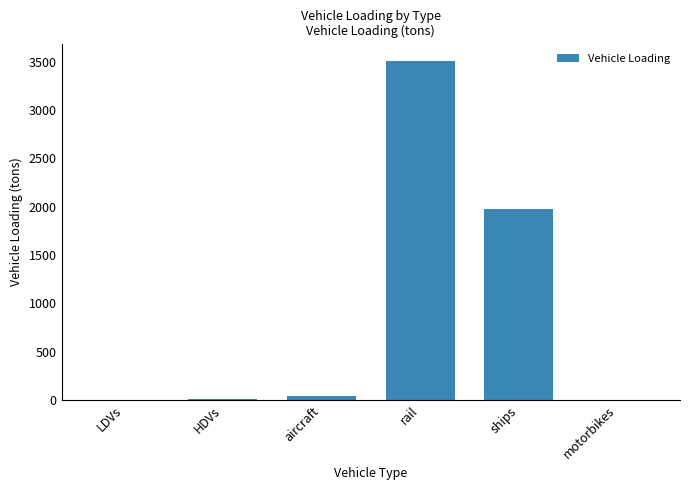

At which label is the value closest to 1756?

ships